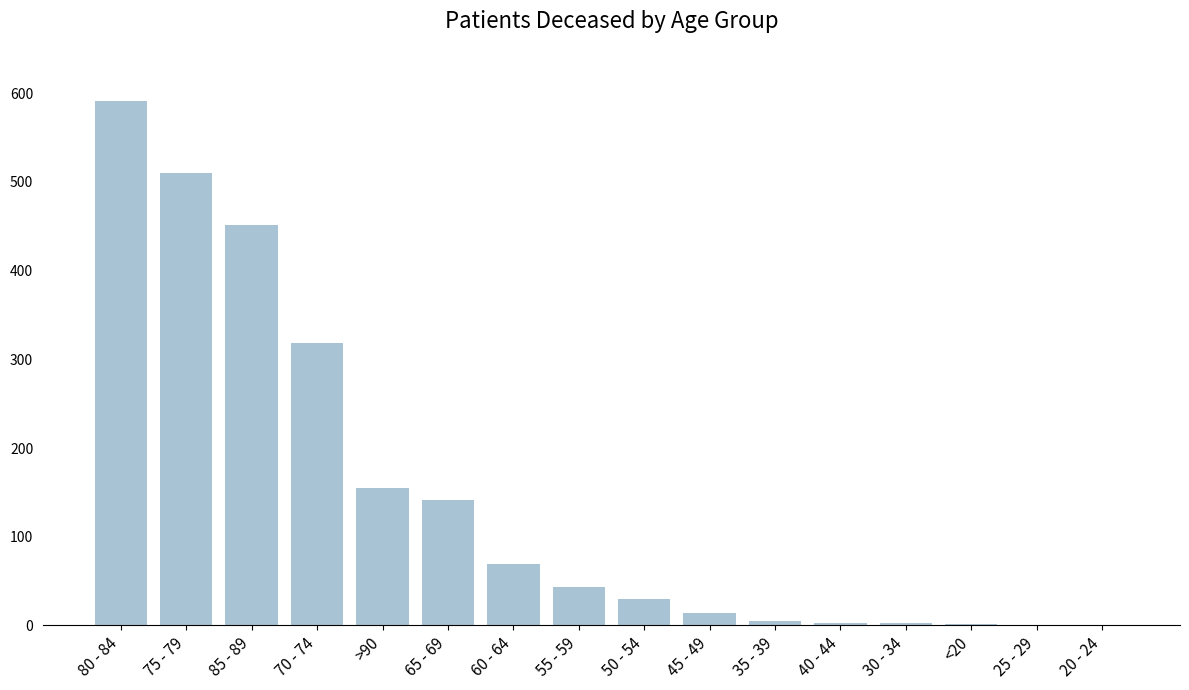

At which label is the value closest to 295?

70 - 74